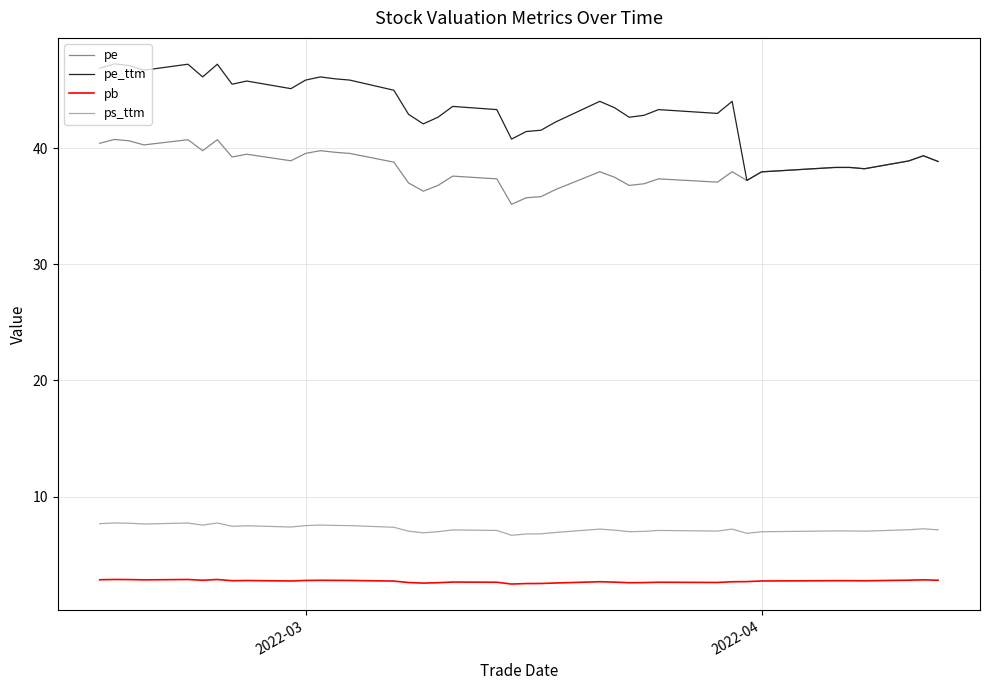

True or false: ps_ttm and pb intersect in this chart.

False